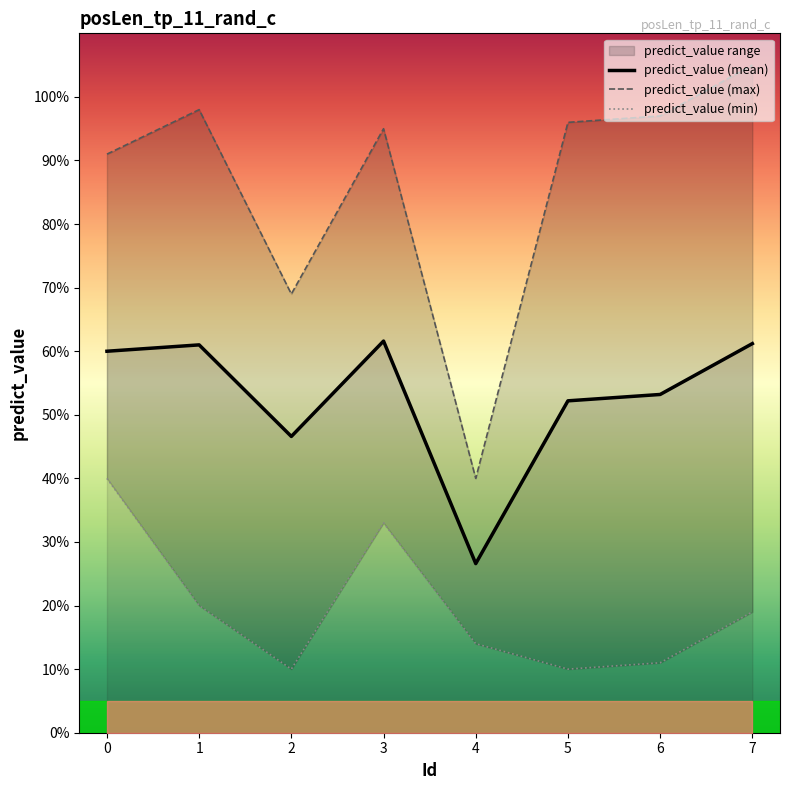

True or false: predict_value (min) and predict_value (mean) intersect in this chart.

False